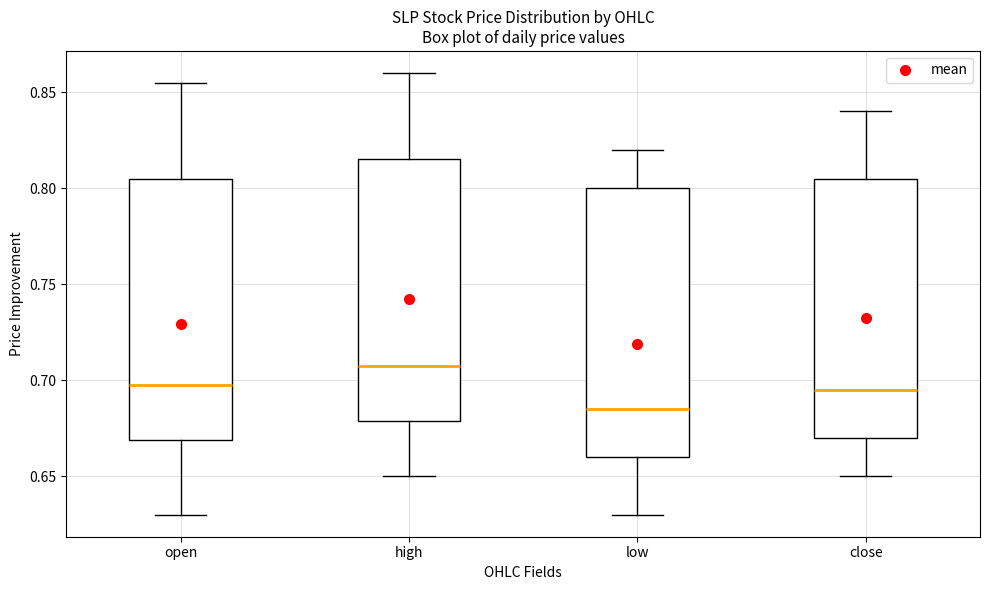

Reading left to right, transcribe this box plot: for each box, give where its median line is, the range the box spans, and where its two whiskers end, as read against the y-axis. The values are not printed on the chart, so give them approximately, as read against the axis.

open: median 0.700, box 0.670 to 0.805, whiskers 0.630 to 0.855
high: median 0.710, box 0.680 to 0.815, whiskers 0.650 to 0.860
low: median 0.685, box 0.660 to 0.800, whiskers 0.630 to 0.820
close: median 0.695, box 0.670 to 0.805, whiskers 0.650 to 0.840